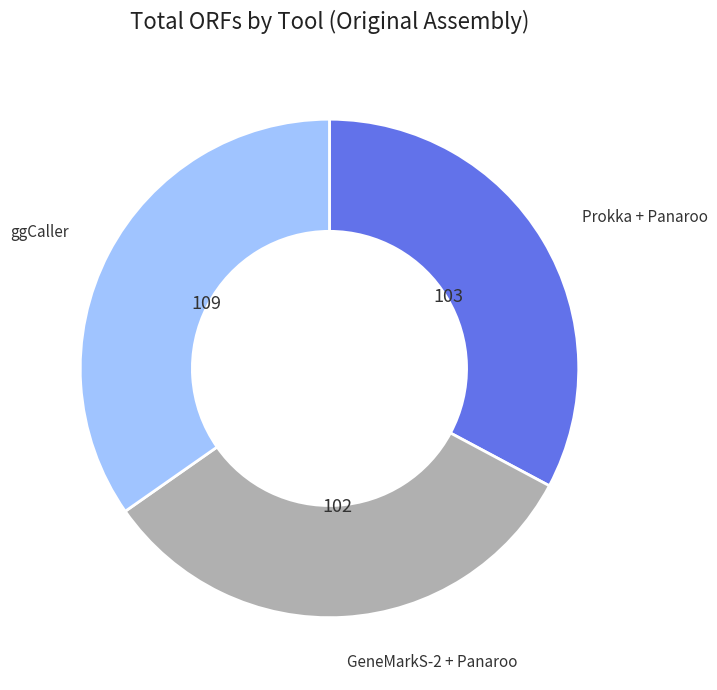

Which has a higher value, ggCaller or Prokka + Panaroo?

ggCaller